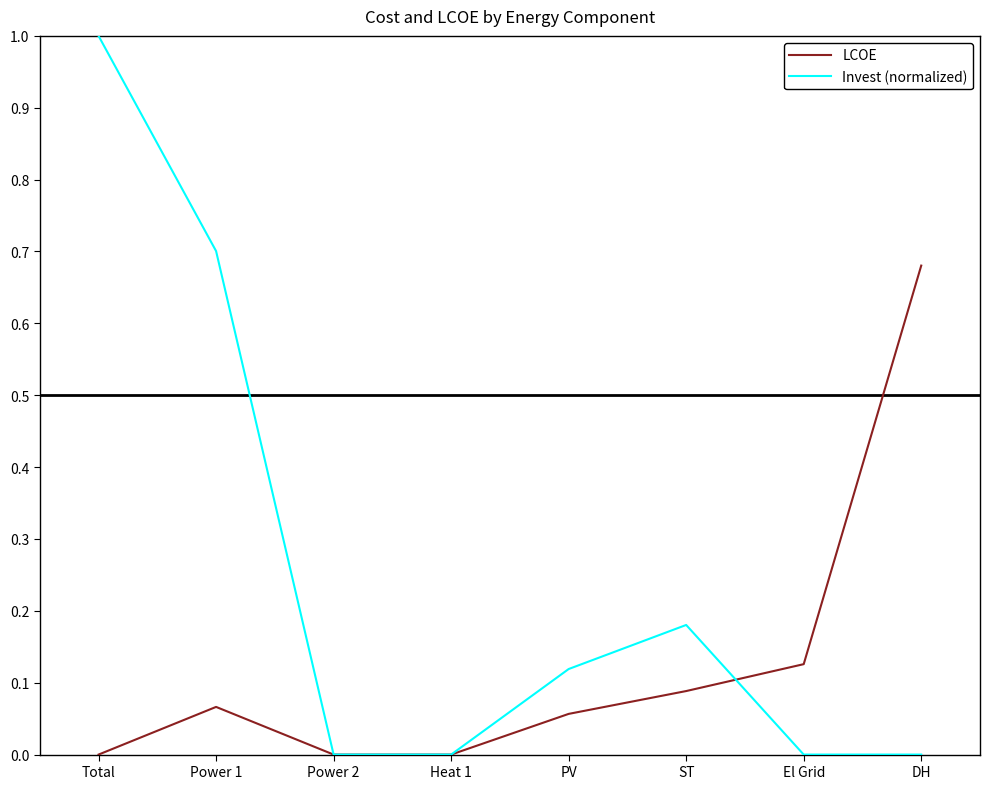

True or false: Invest (normalized) has more than 0 points higher than both neighbors.

True